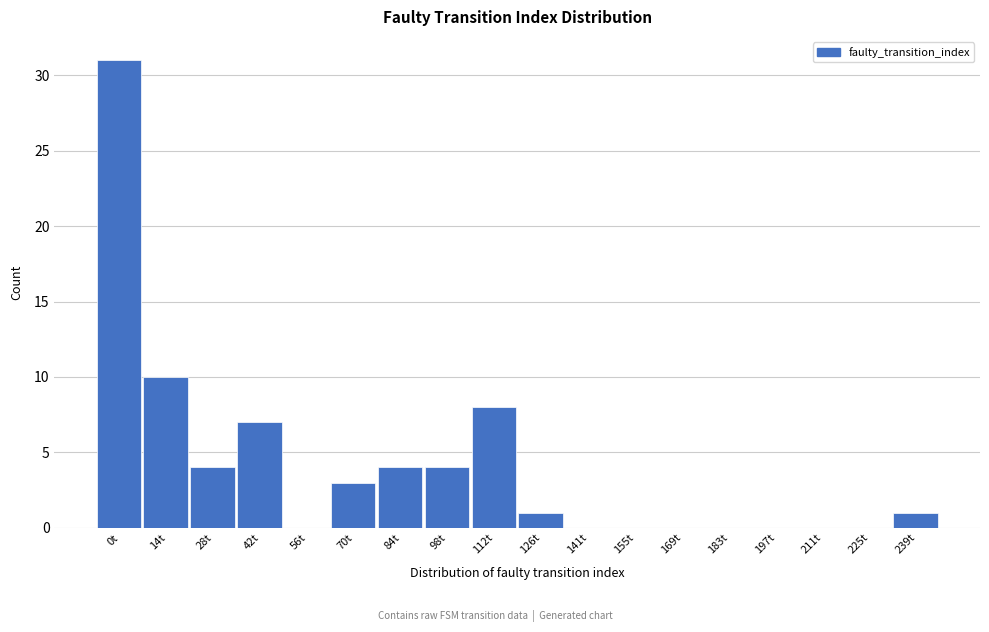

Reading left to right, transcribe all the data shown in this chart.

0t=31	14t=10	28t=4	42t=7	56t=0	70t=3	84t=4	98t=4	112t=8	126t=1	141t=0	155t=0	169t=0	183t=0	197t=0	211t=0	225t=0	239t=1